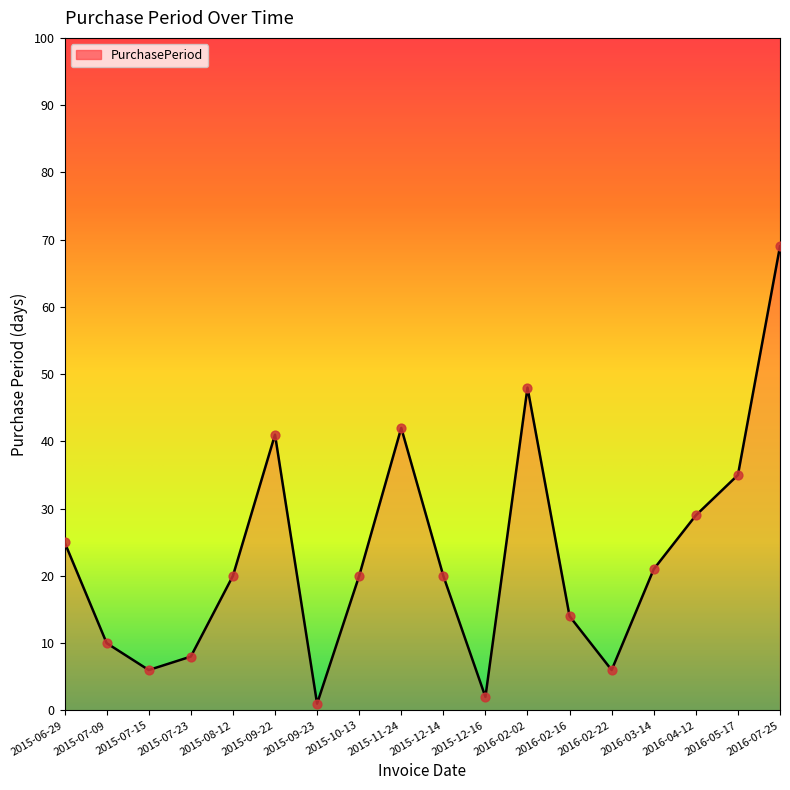

What is the change in value from 2015-07-23 to 2015-12-16?

-6